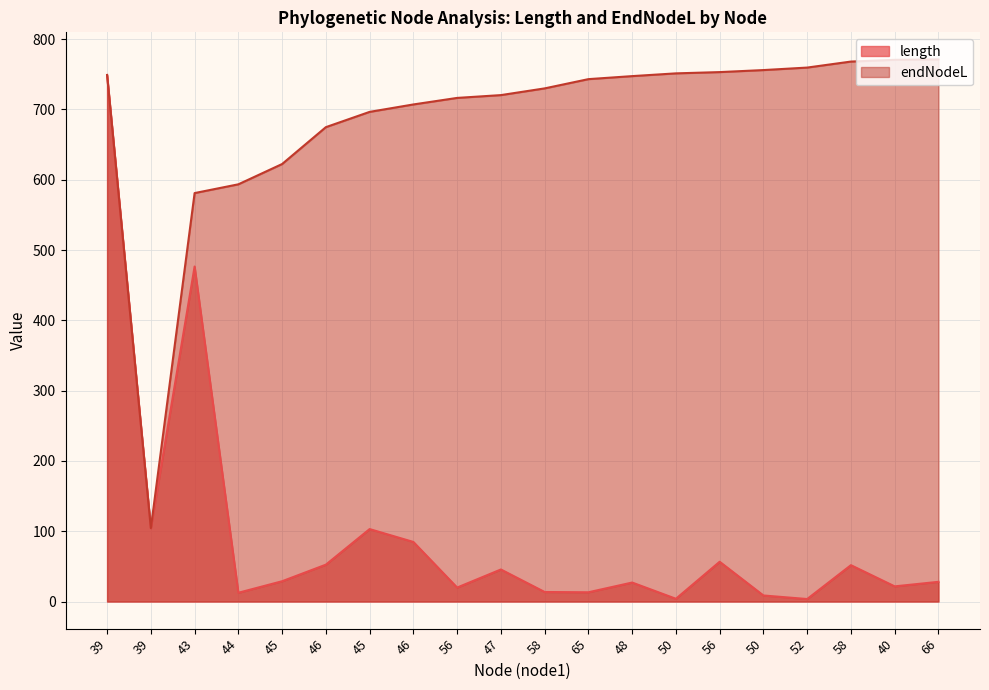

Reading right to left, what are all the values shown in this chart?

length: 28.0	21.6	51.7	3.5	8.6	56.6	3.9	27.0	13.2	13.5	45.6	19.9	84.8	103.0	52.4	28.9	12.5	476.6	104.5	749.1
endNodeL: 771.2	770.6	768.2	759.6	756.1	753.2	751.4	747.5	743.2	730.0	720.4	716.5	707.2	696.6	674.9	622.4	593.5	581.1	104.5	749.1